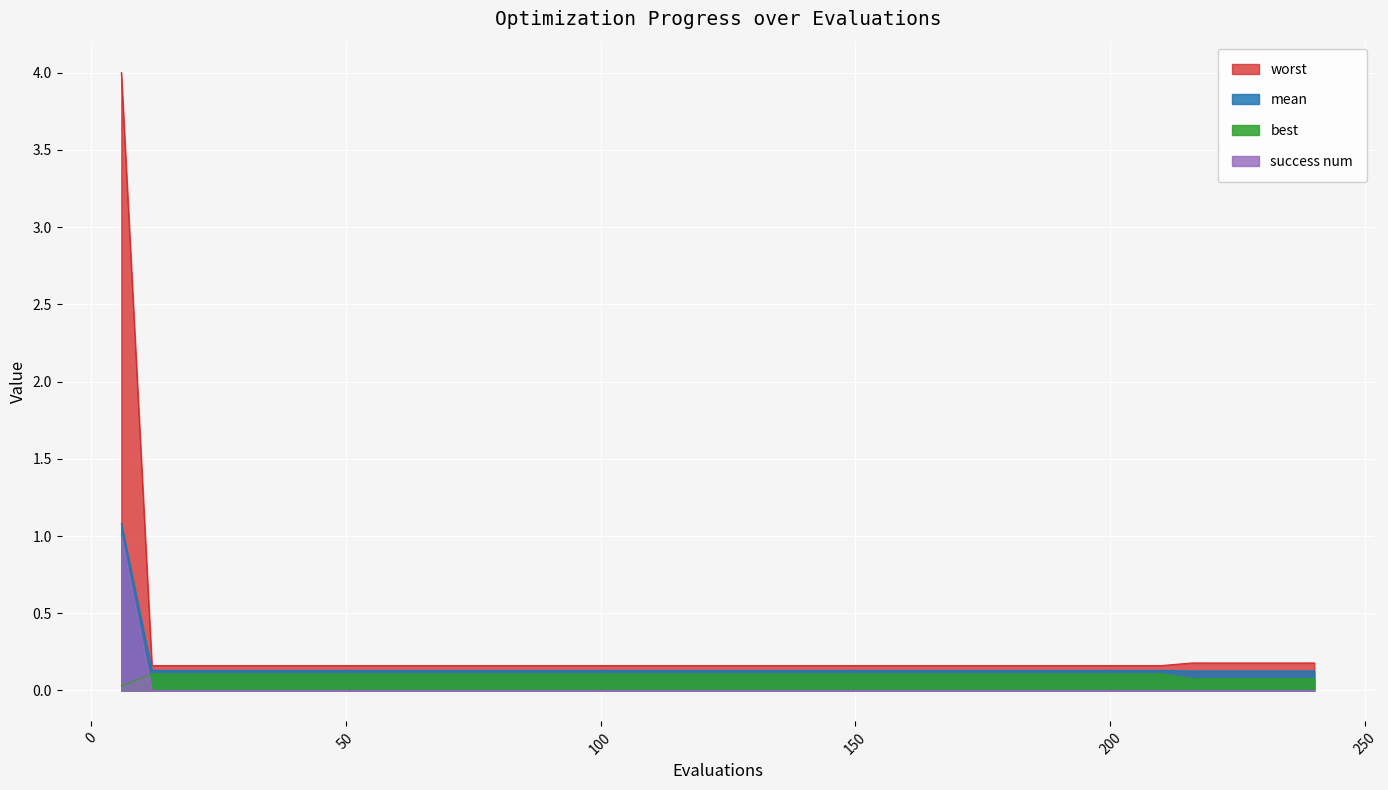

What is the sum of the worst values at 42 and 12?

0.3